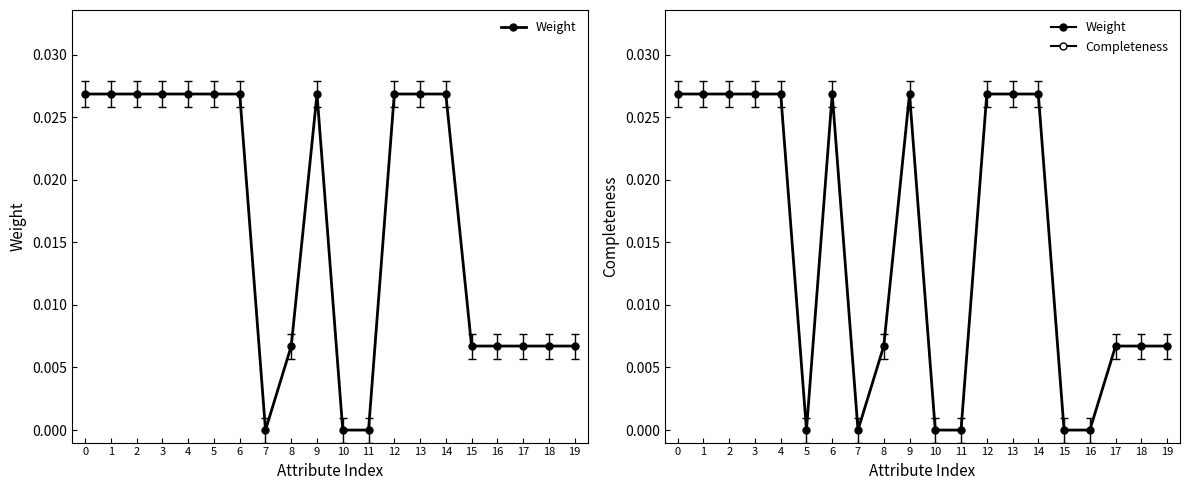

True or false: Weight and Completeness cross at least once.

False